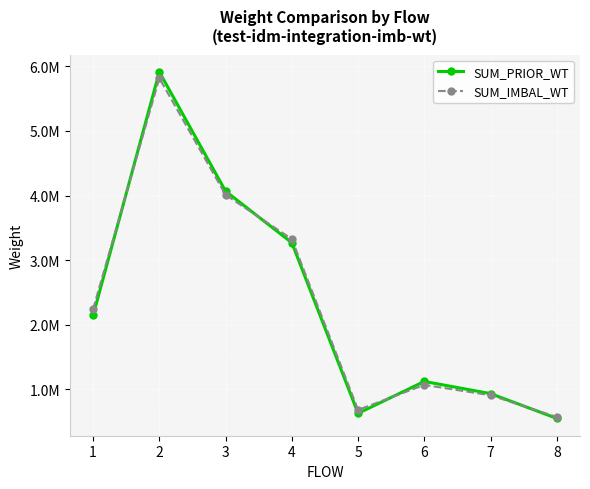

What are all the series names shown in the legend?

SUM_PRIOR_WT, SUM_IMBAL_WT